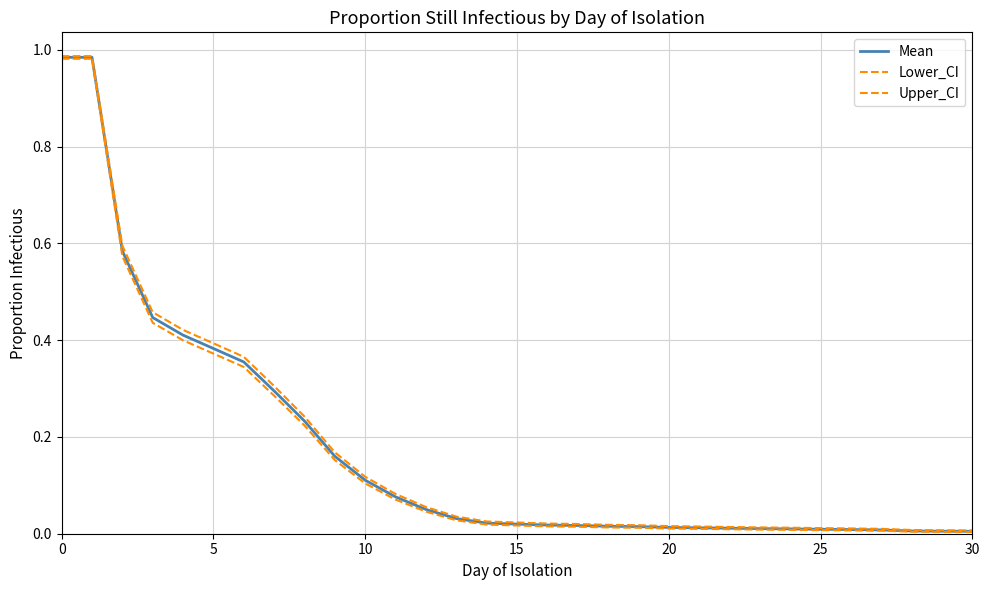

Is this an area chart (filled region under the line)?

No